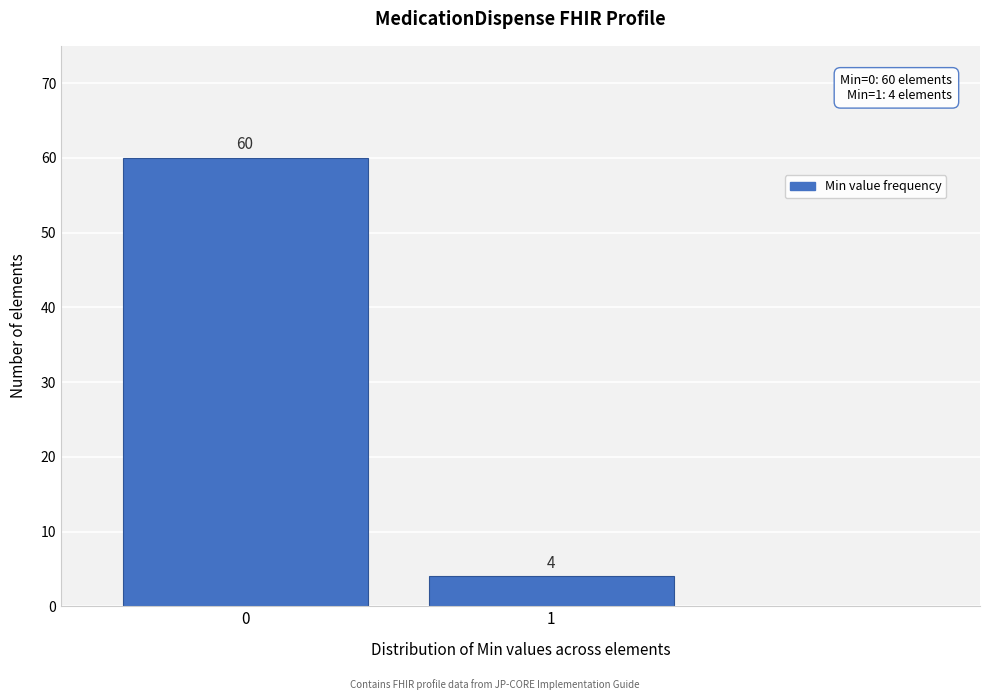

Reading left to right, extract all data points from this chart.

0=60	1=4